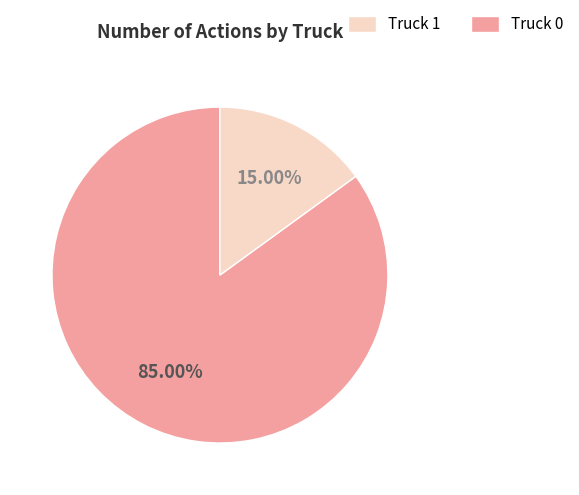

Is there a majority slice in this chart?

Yes